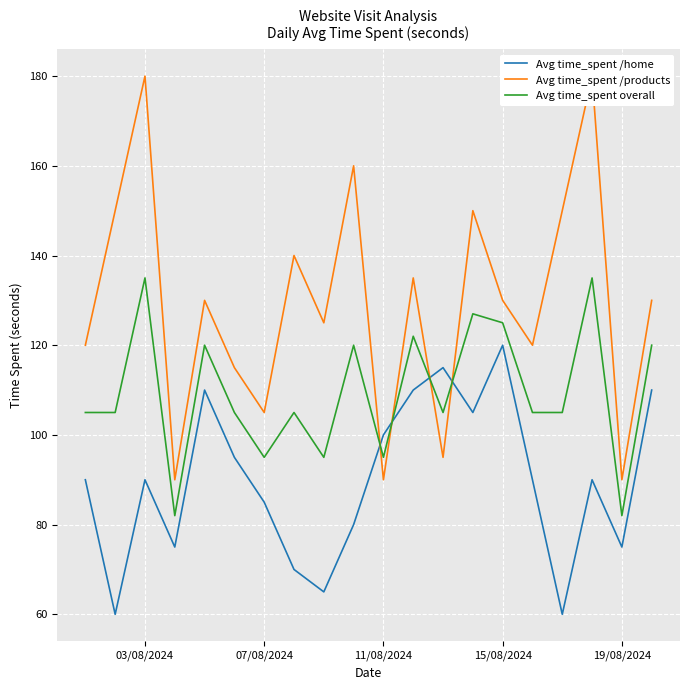

How many times do Avg time_spent /home and Avg time_spent overall cross each other?

4